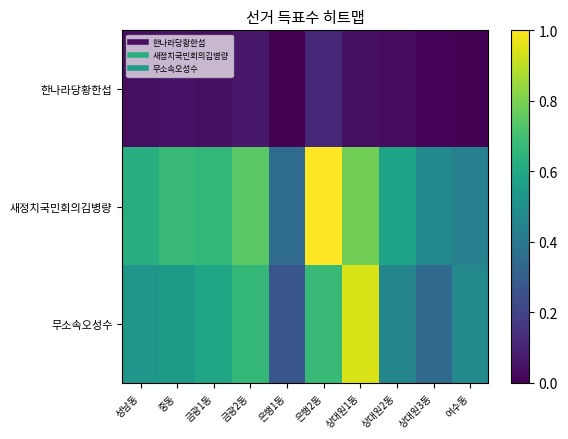

What is the difference between the highest and lowest values at 금광2동?

0.7